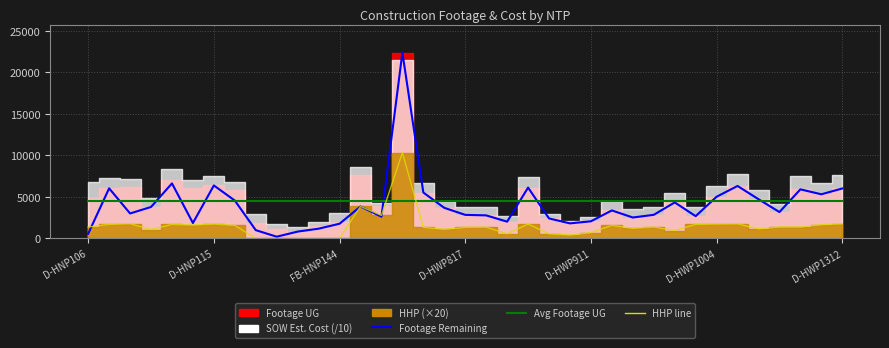

Reading left to right, extract all data points from this chart.

Footage Remaining: 573.0	6041.0	3015.0	3796.0	6634.0	1865.0	6387.0	4568.0	1004.0	215.0	831.0	1181.0	1778.0	3857.0	2629.0	22387.0	5534.0	3690.0	2845.0	2783.0	2027.0	6130.0	2414.0	1820.0	2071.0	3378.0	2527.0	2851.0	4342.0	2691.0	5030.0	6325.0	4731.0	3183.0	5917.0	5324.0	6025.0
Avg Footage UG: 4569.0	4569.0	4569.0	4569.0	4569.0	4569.0	4569.0	4569.0	4569.0	4569.0	4569.0	4569.0	4569.0	4569.0	4569.0	4569.0	4569.0	4569.0	4569.0	4569.0	4569.0	4569.0	4569.0	4569.0	4569.0	4569.0	4569.0	4569.0	4569.0	4569.0	4569.0	4569.0	4569.0	4569.0	4569.0	4569.0	4569.0
HHP scaled: 1380.0	1700.0	1780.0	1080.0	1700.0	1620.0	1740.0	1580.0	0.0	0.0	0.0	0.0	0.0	3860.0	2780.0	10340.0	1340.0	1100.0	1340.0	1360.0	560.0	1740.0	560.0	420.0	700.0	1580.0	1220.0	1380.0	960.0	1700.0	1740.0	1760.0	1160.0	1380.0	1380.0	1660.0	1760.0